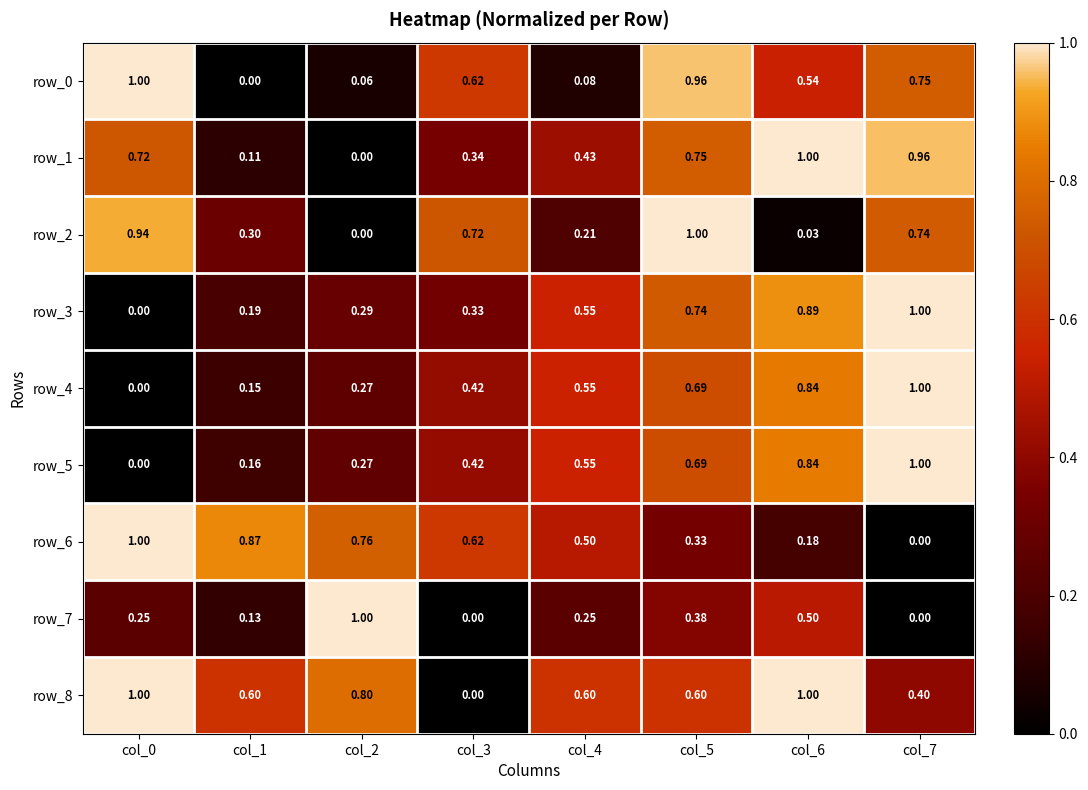

Reading left to right, list all the values displayed in this chart.

row_0: 1.0	0.0	0.1	0.6	0.1	1.0	0.5	0.7
row_1: 0.7	0.1	0.0	0.3	0.4	0.7	1.0	1.0
row_2: 0.9	0.3	0.0	0.7	0.2	1.0	0.0	0.7
row_3: 0.0	0.2	0.3	0.3	0.5	0.7	0.9	1.0
row_4: 0.0	0.2	0.3	0.4	0.6	0.7	0.8	1.0
row_5: 0.0	0.2	0.3	0.4	0.5	0.7	0.8	1.0
row_6: 1.0	0.9	0.8	0.6	0.5	0.3	0.2	0.0
row_7: 0.3	0.1	1.0	0.0	0.3	0.4	0.5	0.0
row_8: 1.0	0.6	0.8	0.0	0.6	0.6	1.0	0.4